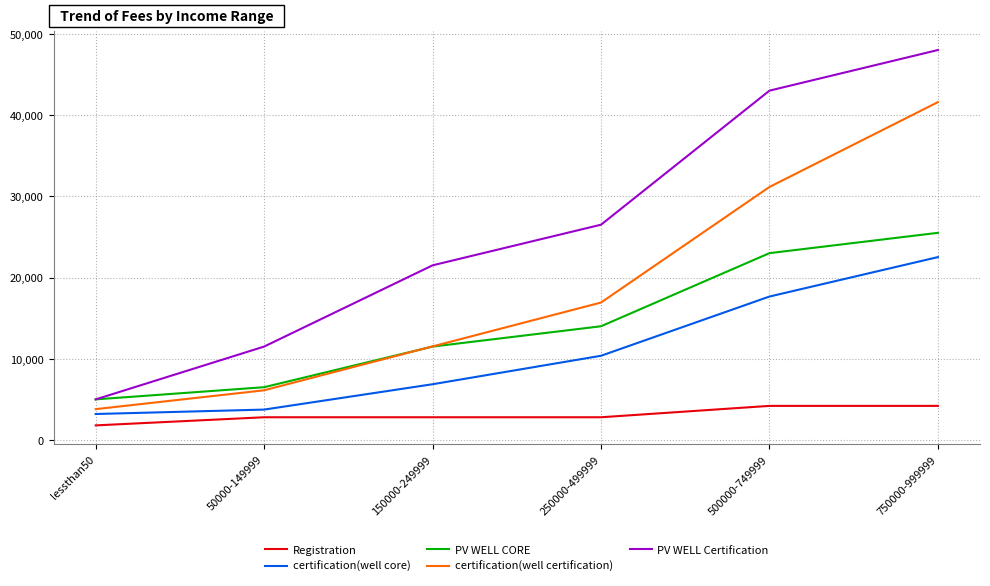

Rank the series at 250000-499999 from highest to lowest value.

PV WELL Certification, certification(well certification), PV WELL CORE, certification(well core), Registration